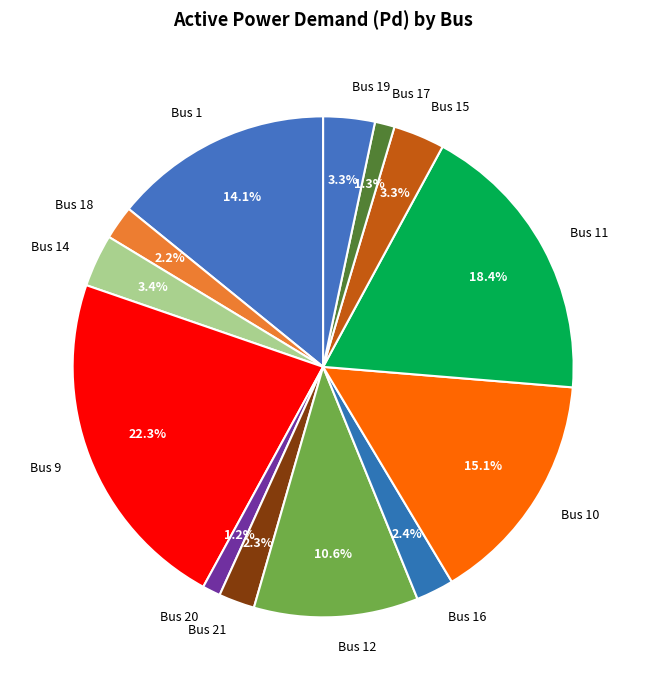

What is the total percentage of Bus 10 and Bus 19?

18.4%